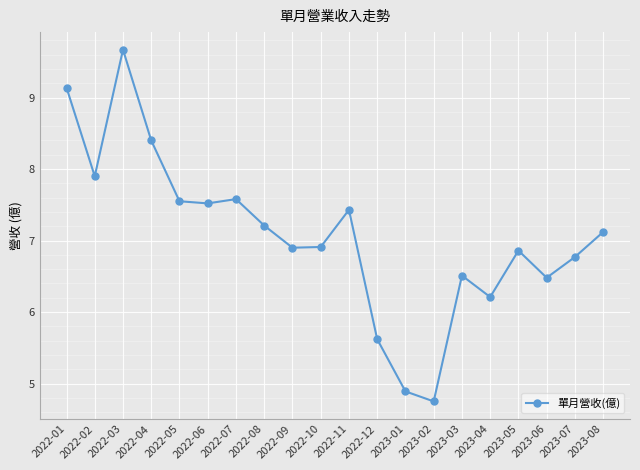

At which label does the data first exceed 7?

2022-01